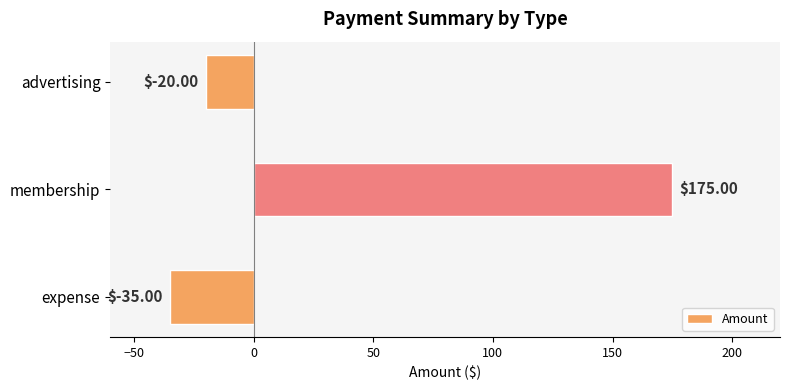

Between membership and expense, which is larger?

membership